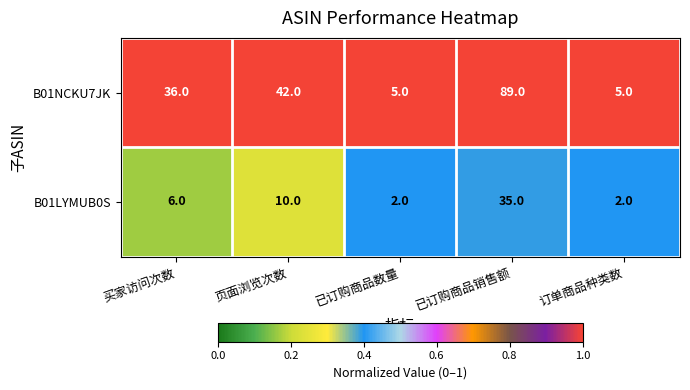

What is the difference between the maximum and second lowest values in the B01NCKU7JK series?

84